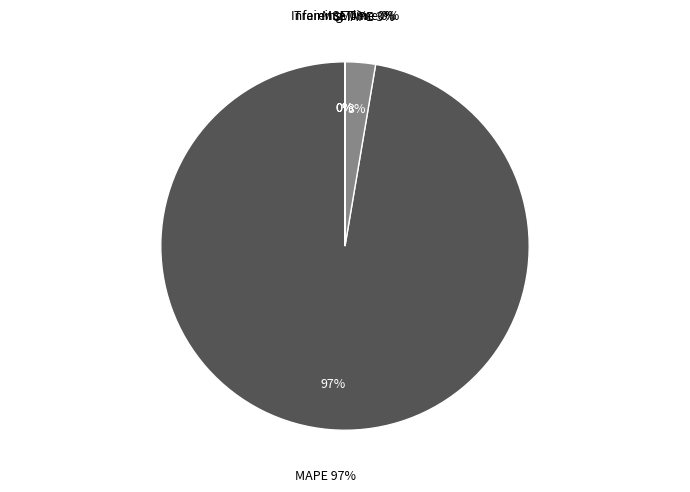

To the nearest percent, what is the average slice percentage?

20%